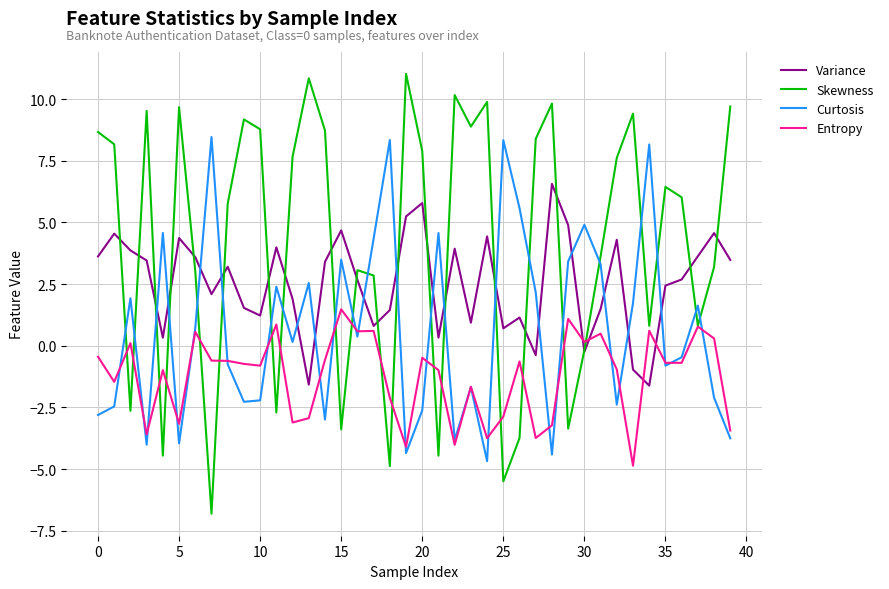

List the series in order of their peak value, lowest first.

Entropy, Variance, Curtosis, Skewness